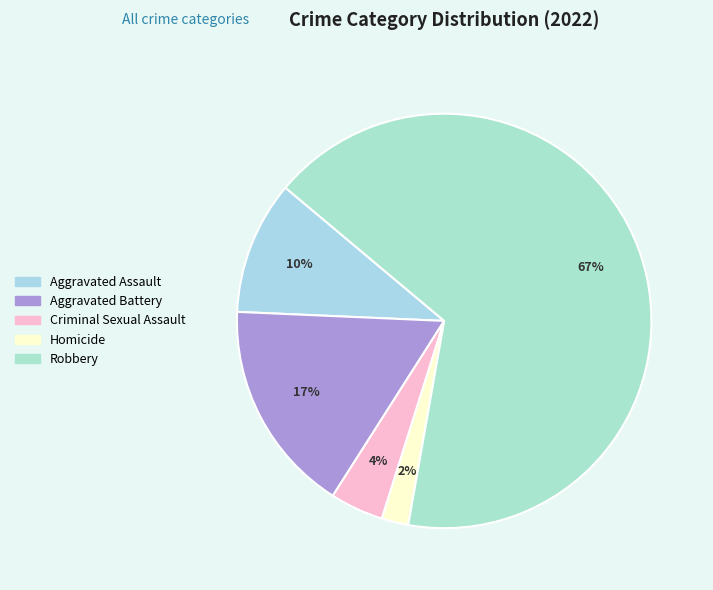

How many segments does this pie chart have?

5